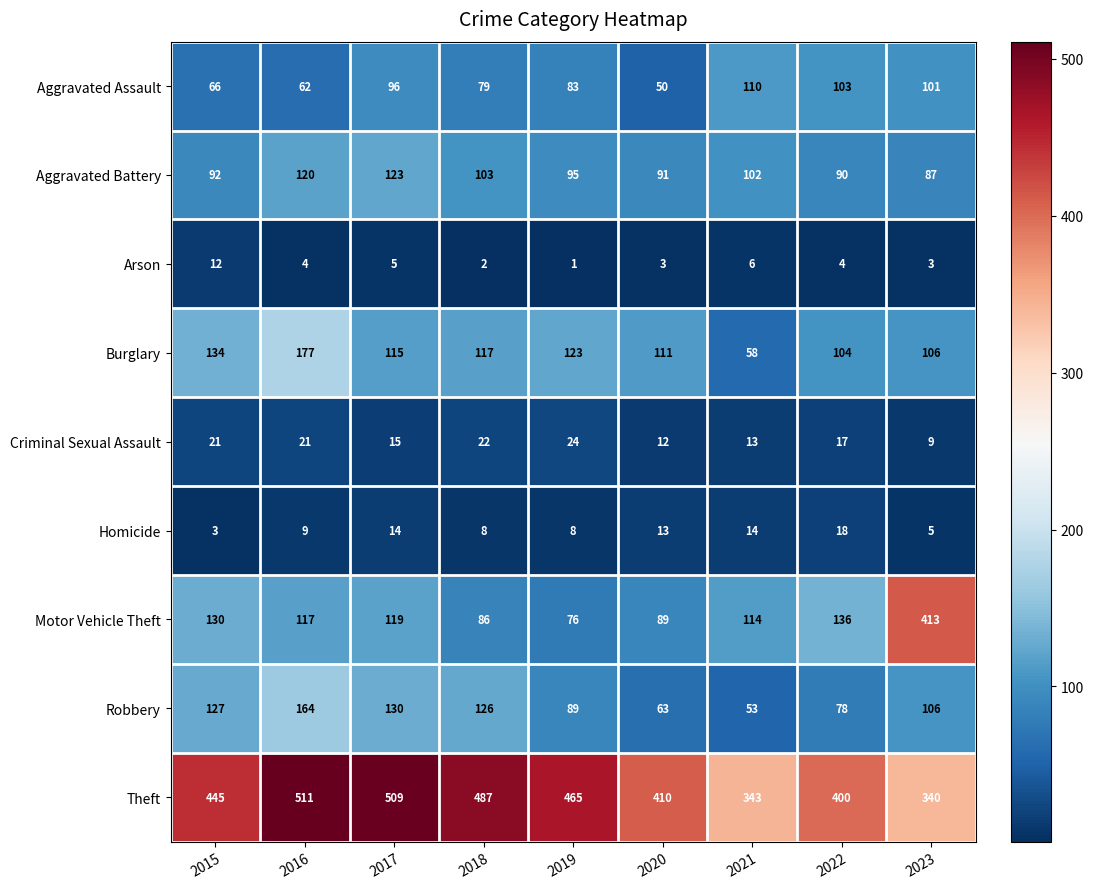

What is the difference between the Aggravated Battery values at 2016 and 2019?

25